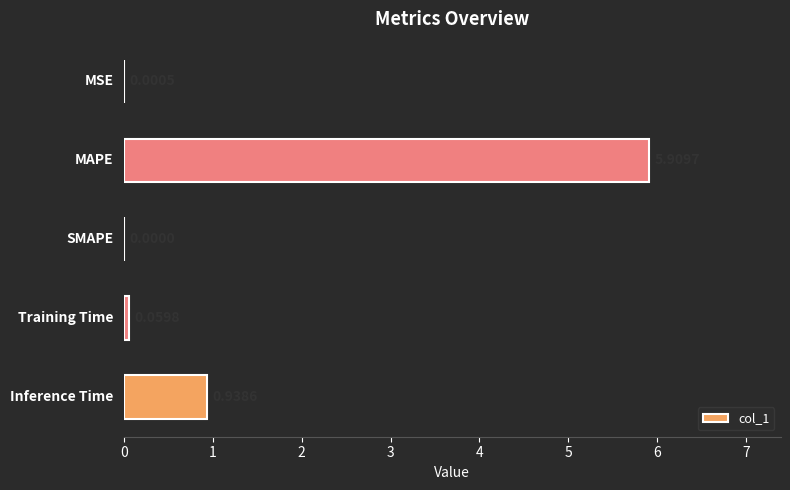

How many values exceed 0?

4